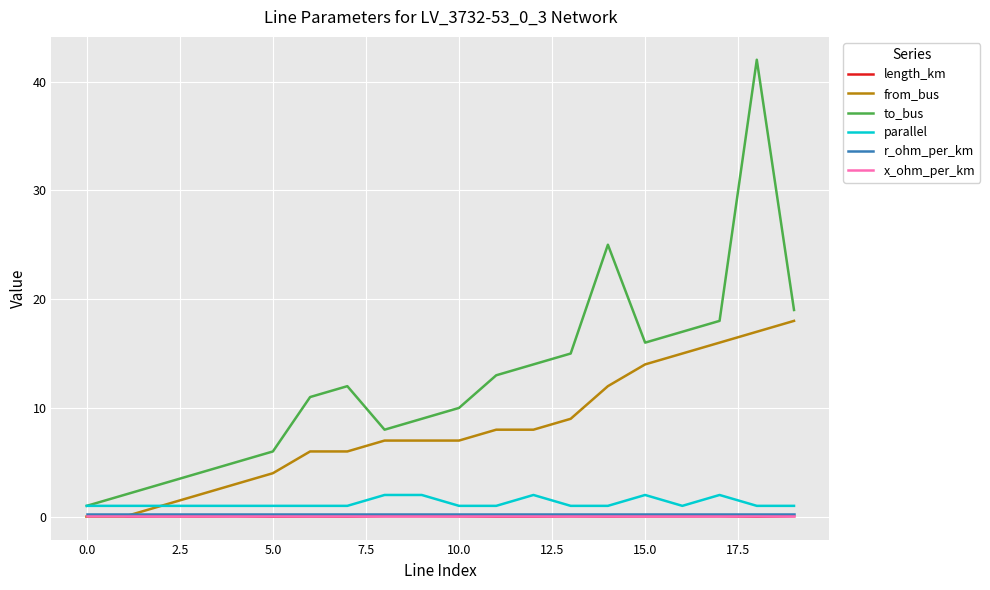

What is the greatest value displayed?

42.0